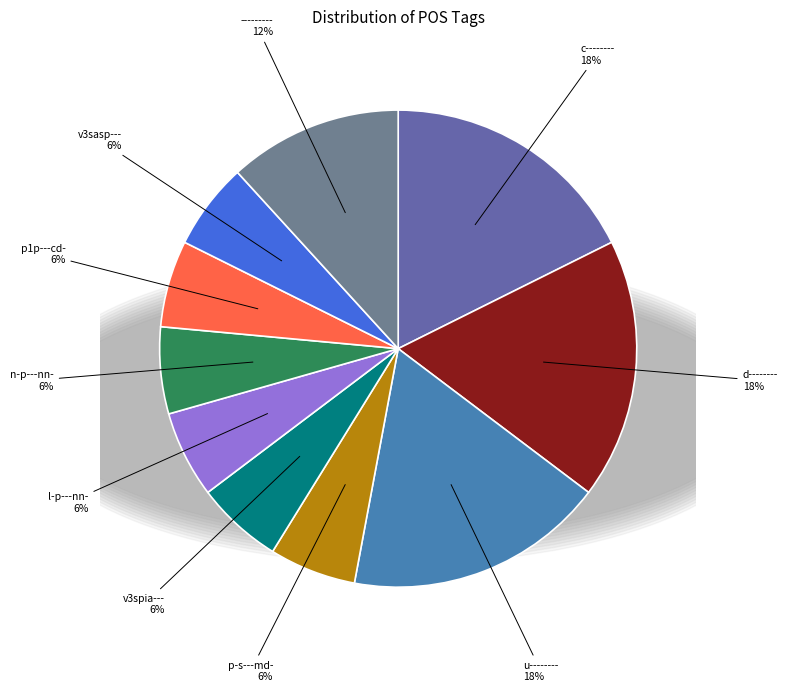

Does any single category account for the majority?

No